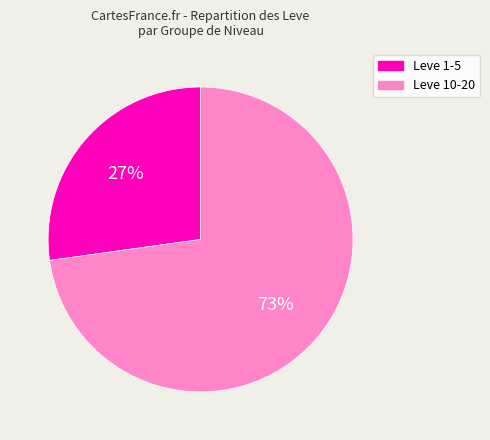

What is the largest slice in the pie chart?

Leve 10-20